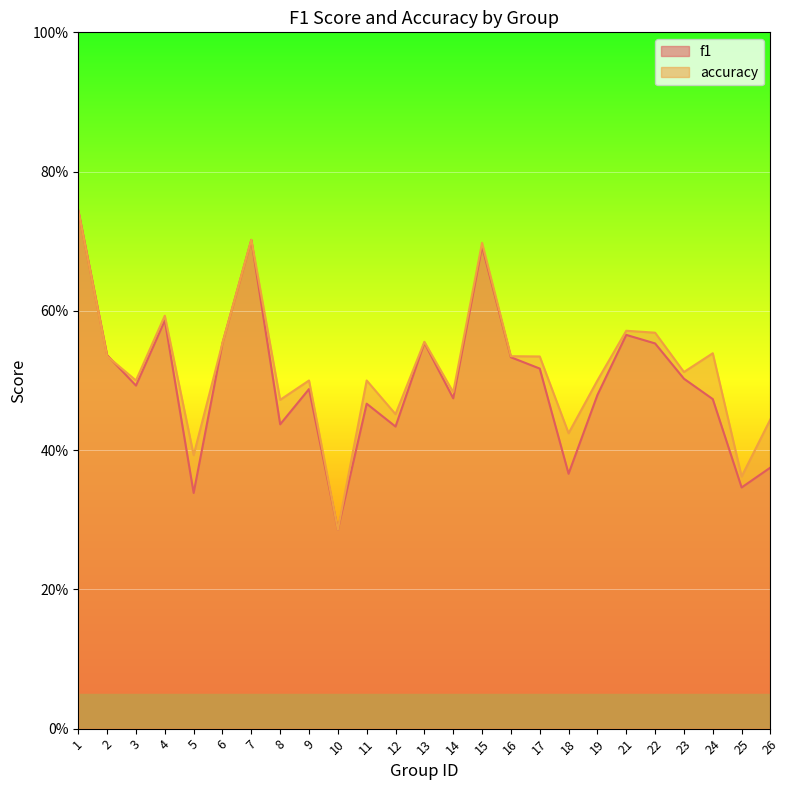

Reading left to right, what are all the values shown in this chart?

f1: 0.7	0.5	0.5	0.6	0.3	0.6	0.7	0.4	0.5	0.3	0.5	0.4	0.6	0.5	0.7	0.5	0.5	0.4	0.5	0.6	0.6	0.5	0.5	0.3	0.4
accuracy: 0.7	0.5	0.5	0.6	0.4	0.6	0.7	0.5	0.5	0.3	0.5	0.5	0.6	0.5	0.7	0.5	0.5	0.4	0.5	0.6	0.6	0.5	0.5	0.4	0.4